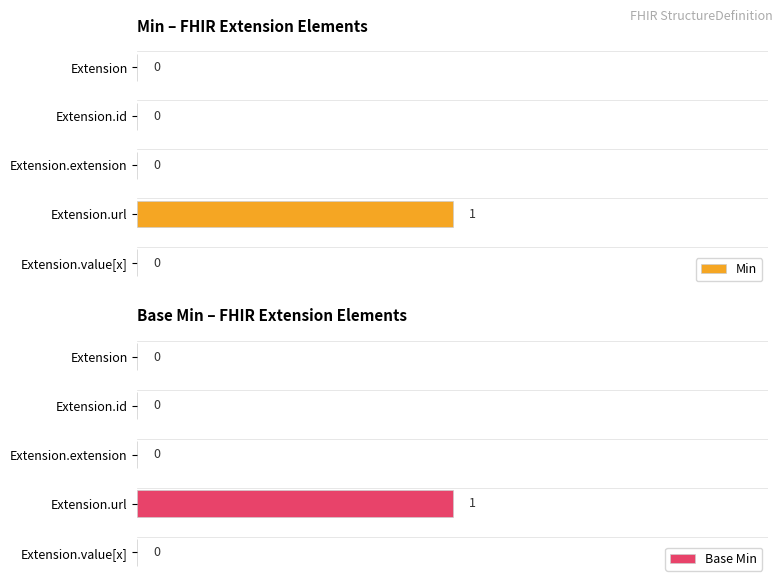

How many Min values are between 0 and 1?

5